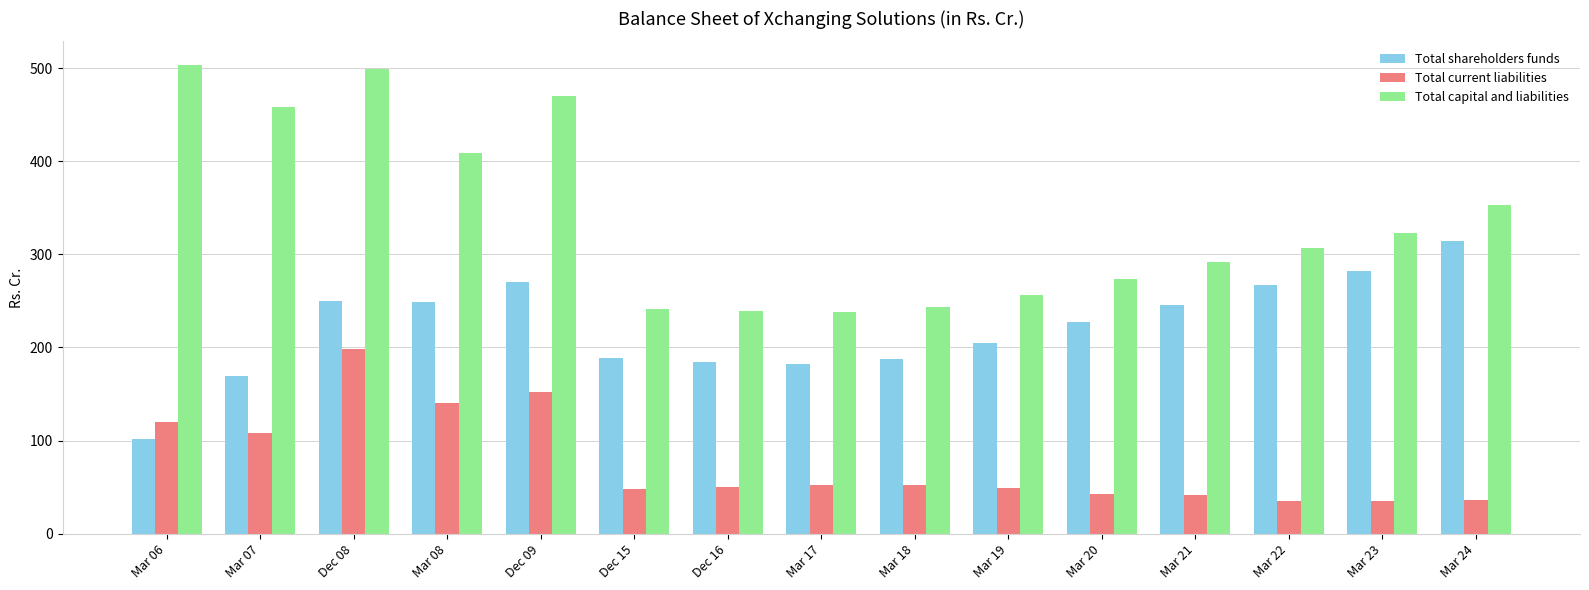

How many series are shown in this chart?

3